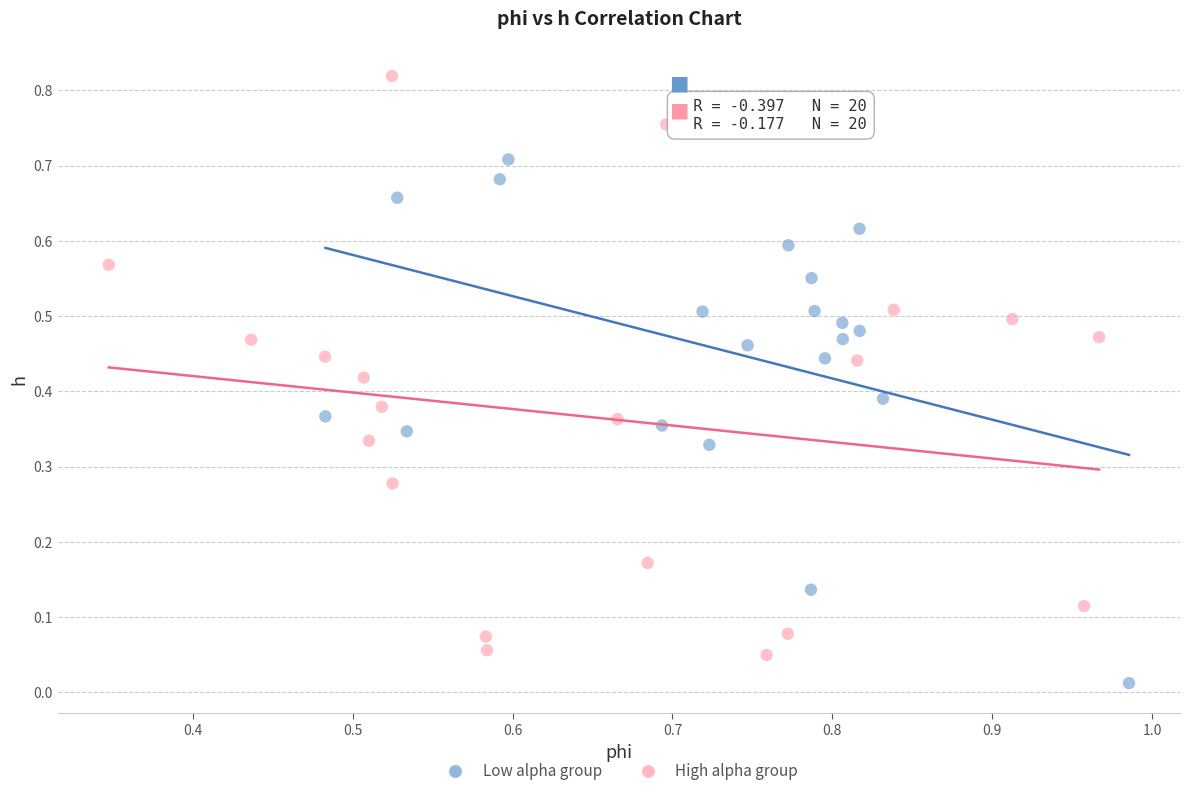

Which series has the widest spread of Y values?

High alpha group